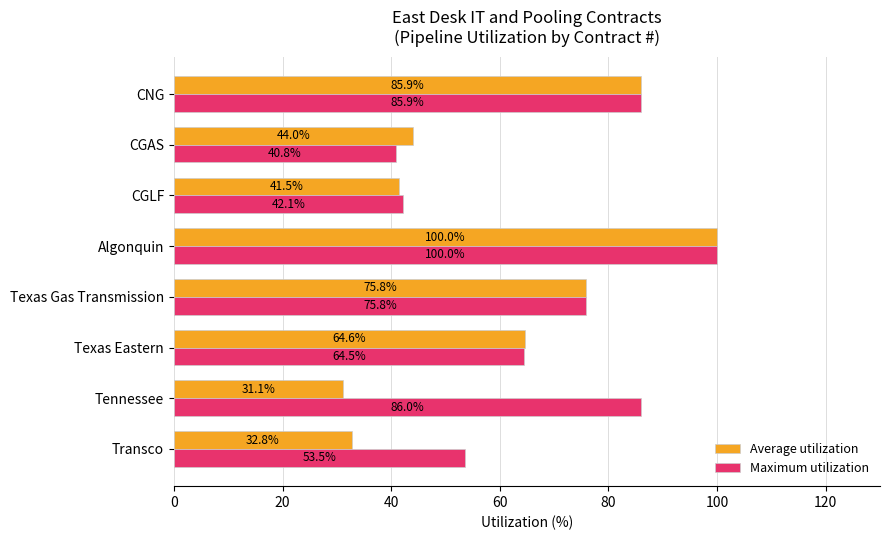

At which label is Maximum utilization closest to 70?

Texas Eastern